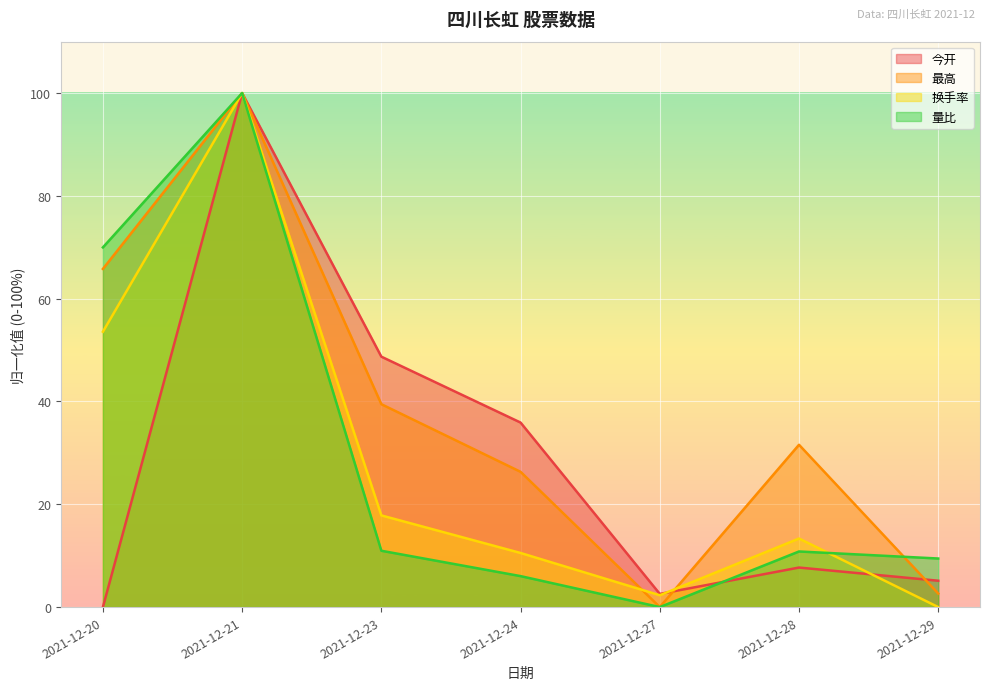

Does the chart display data point markers on the line(s)?

No